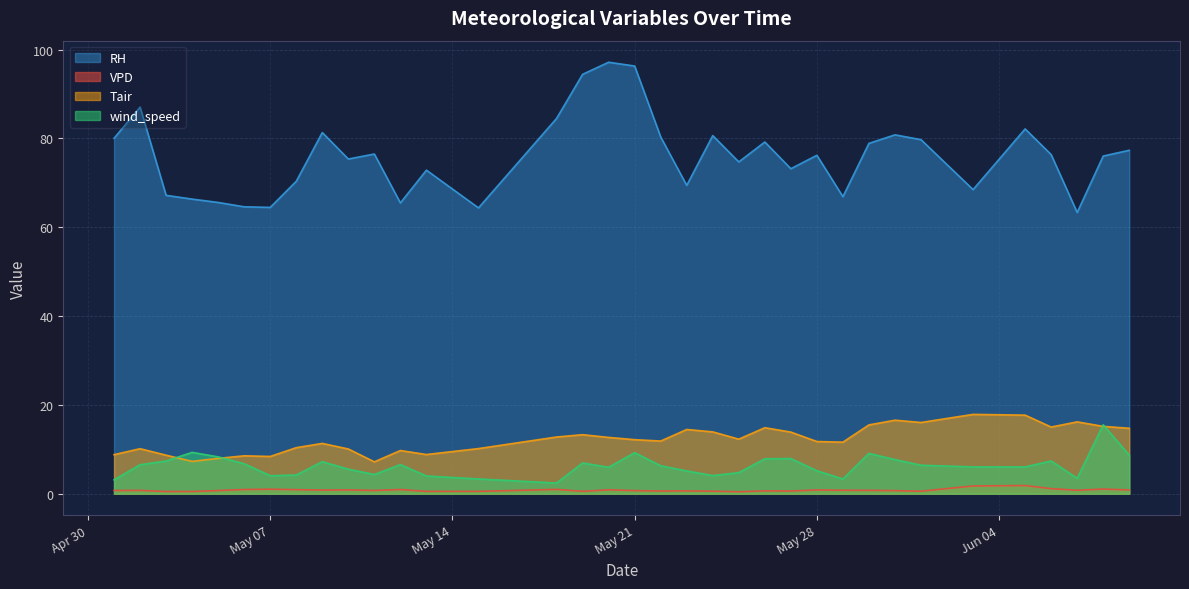

Which series has the widest spread of values?

RH